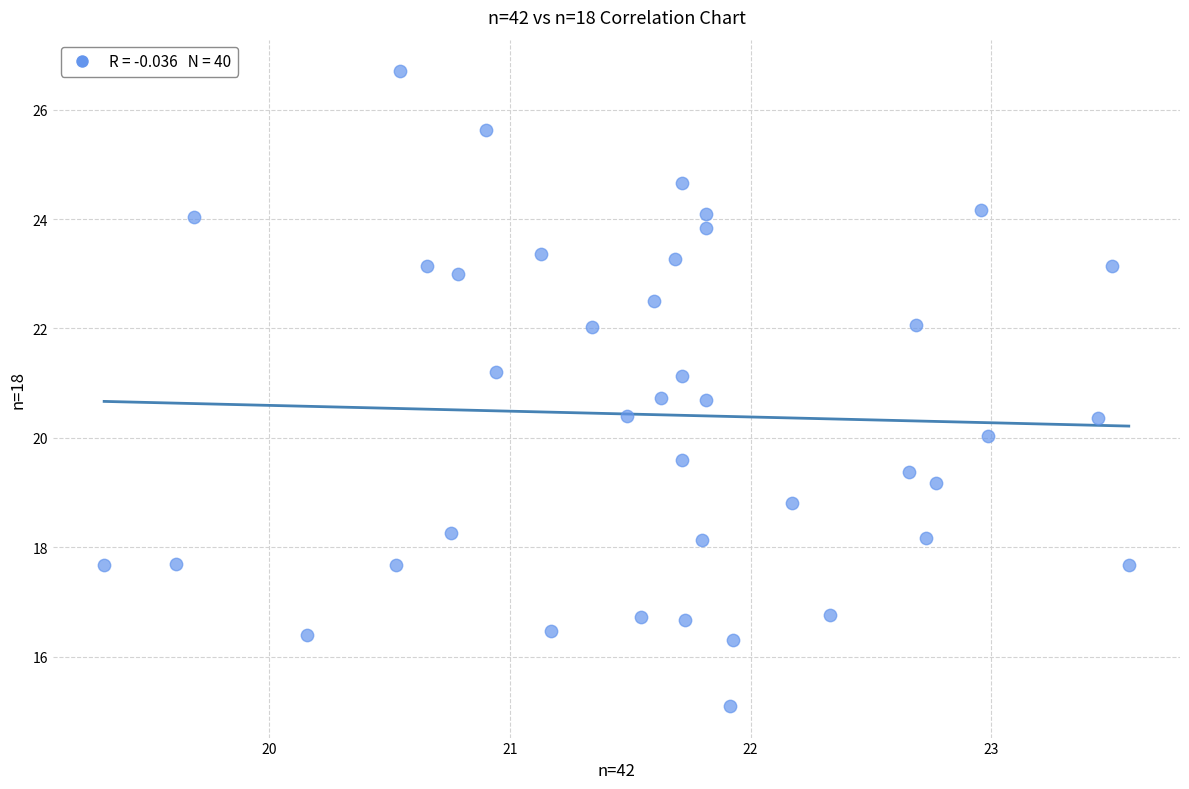

What is the range of Y values (max minus min)?

11.6